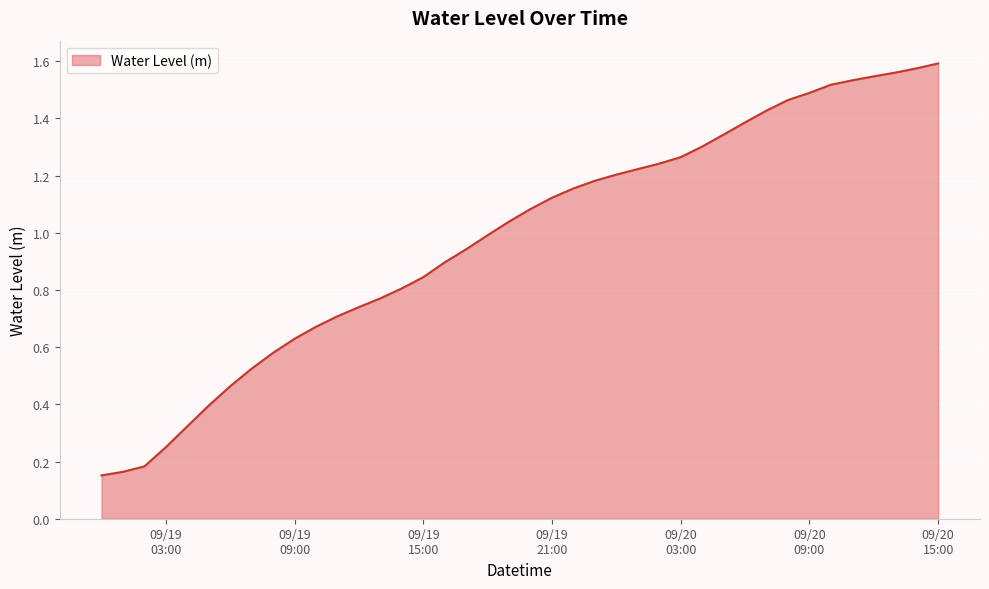

At which category does the chart reach its peak across all series?

09/20
15:00